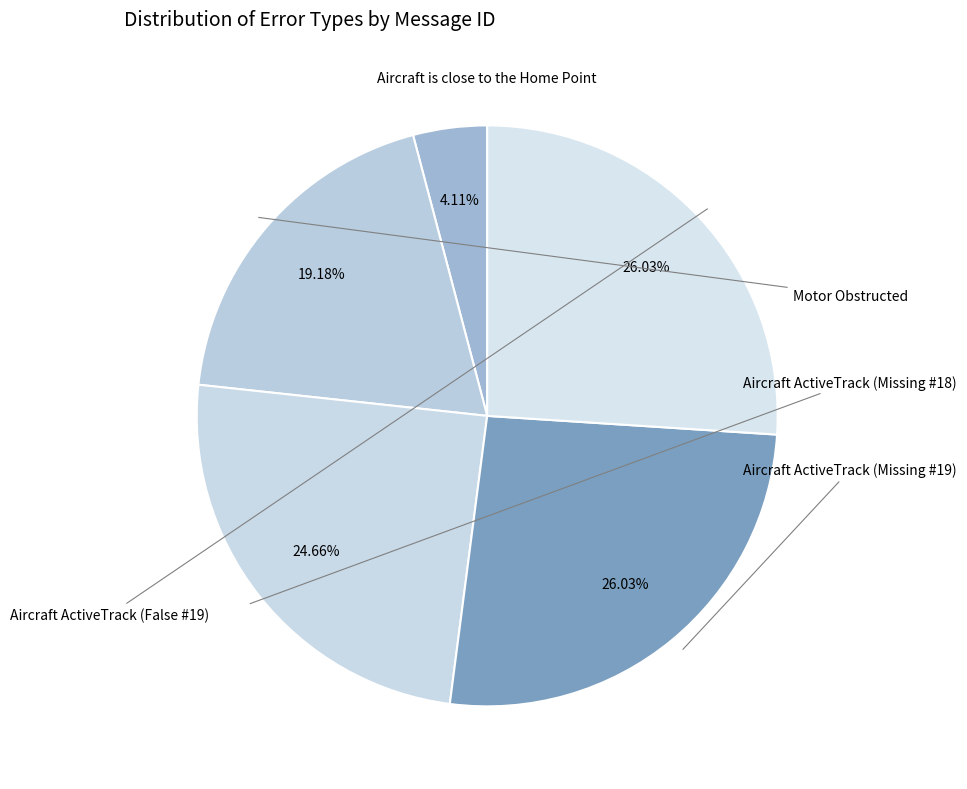

How many segments does this pie chart have?

5